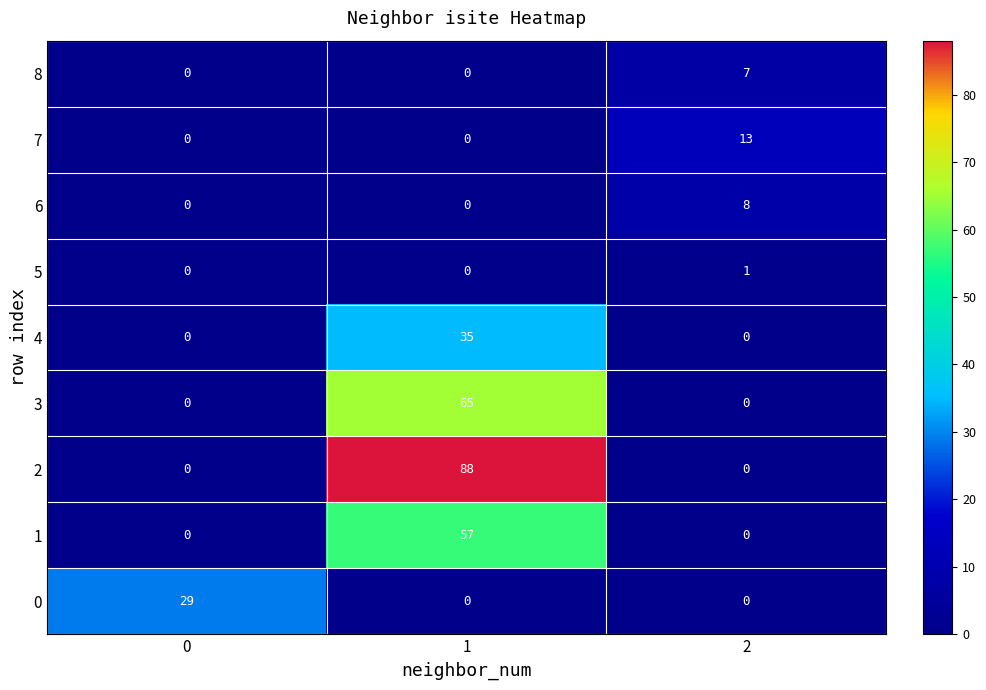

How many 8 values are between 0 and 7?

3